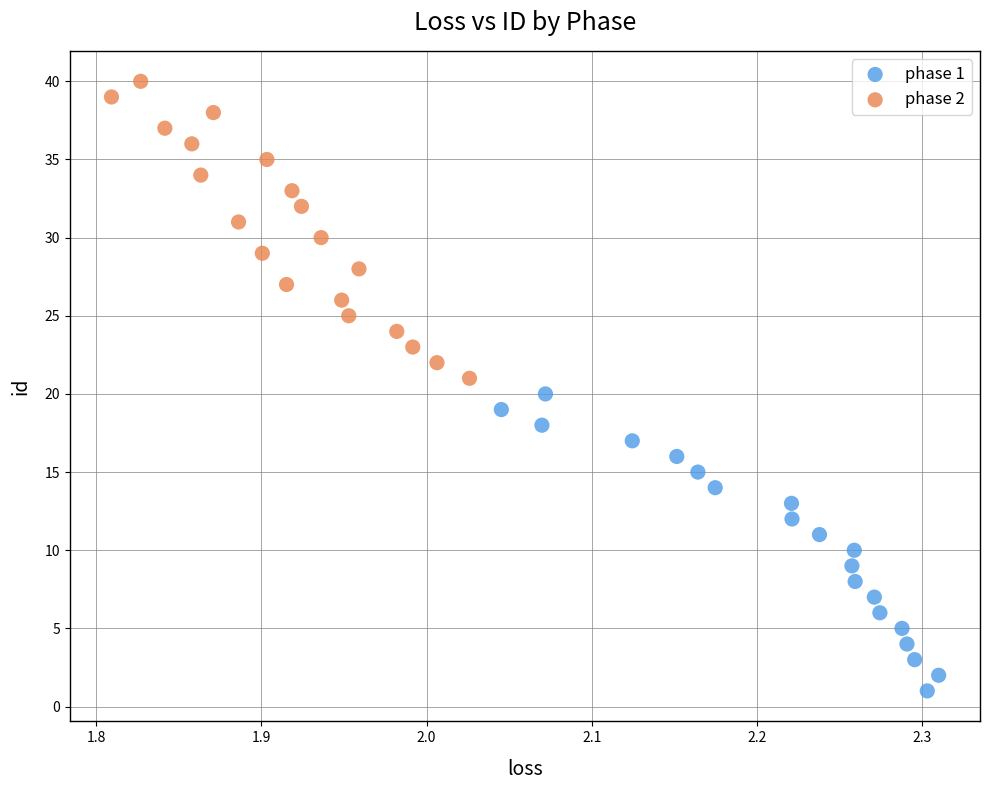

Which series contains the lowest Y value?

phase 1